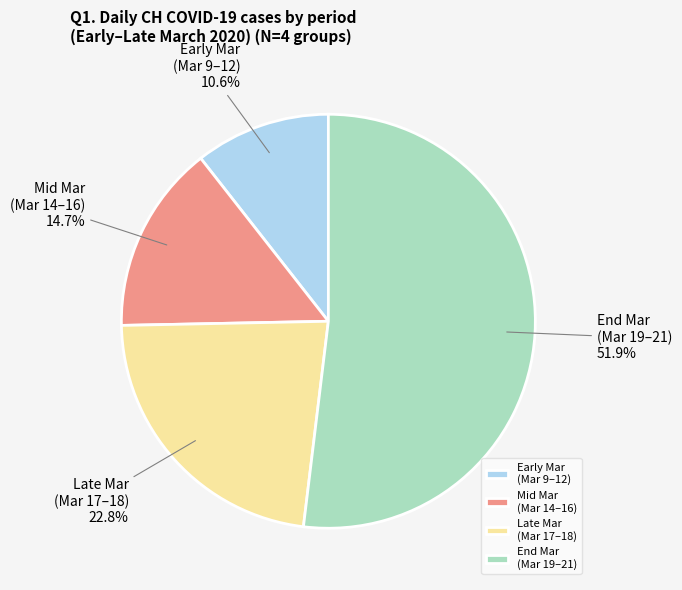

Rank the categories by value from lowest to highest.

Early Mar (Mar 9–12), Mid Mar (Mar 14–16), Late Mar (Mar 17–18), End Mar (Mar 19–21)